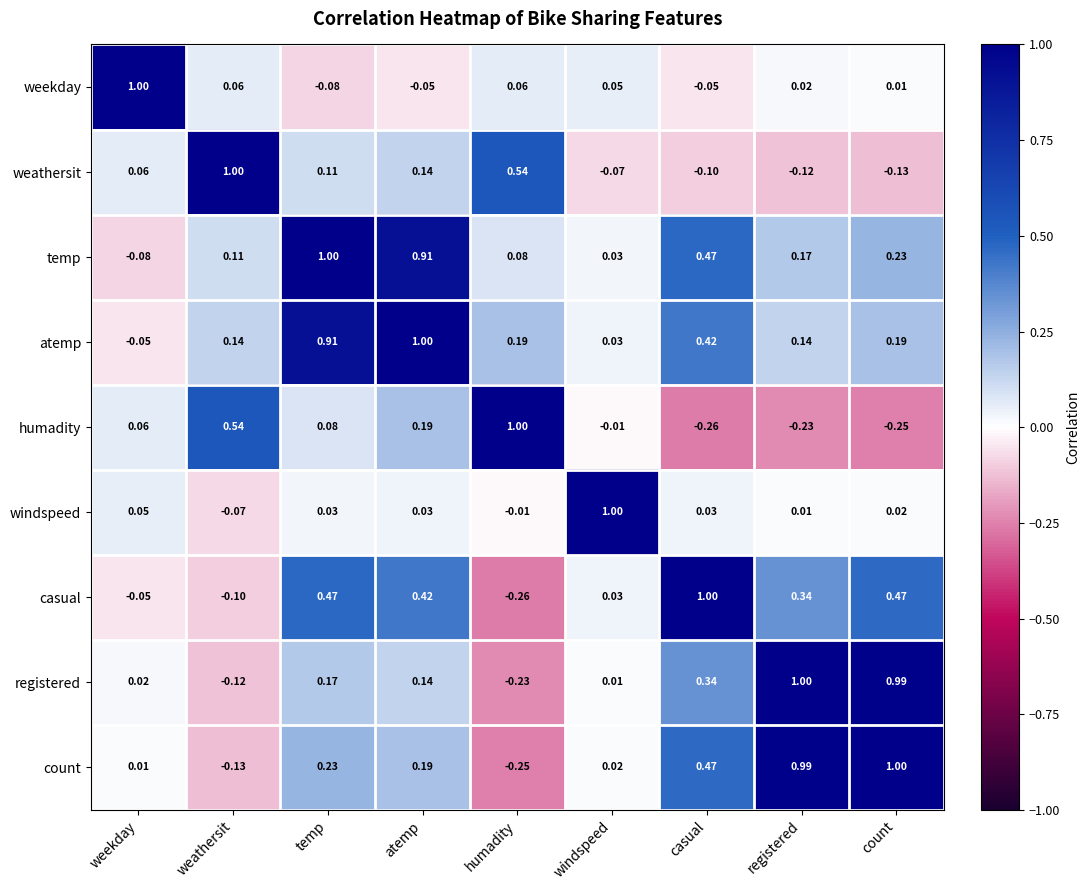

Which category has the highest value in the temp series?

temp